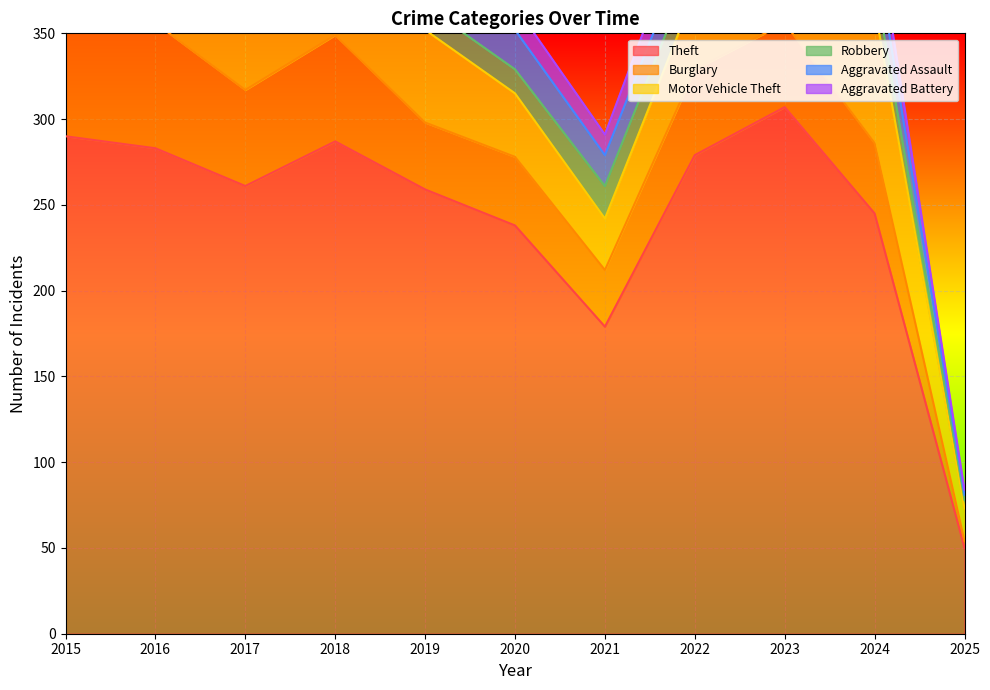

What is the sum of all Aggravated Assault values?

179